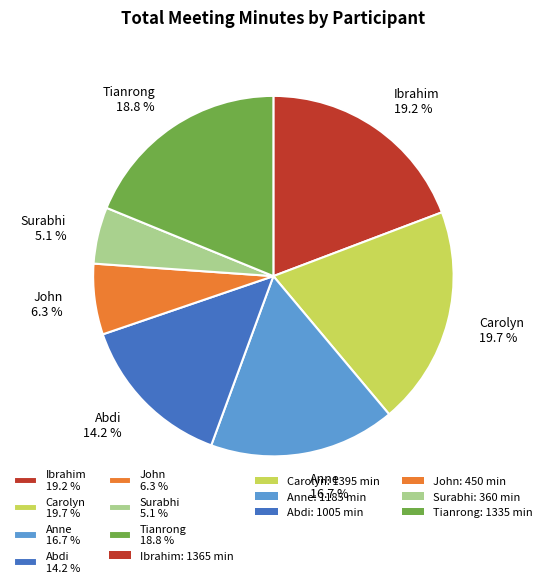

To the nearest percent, what portion does John represent?

6%